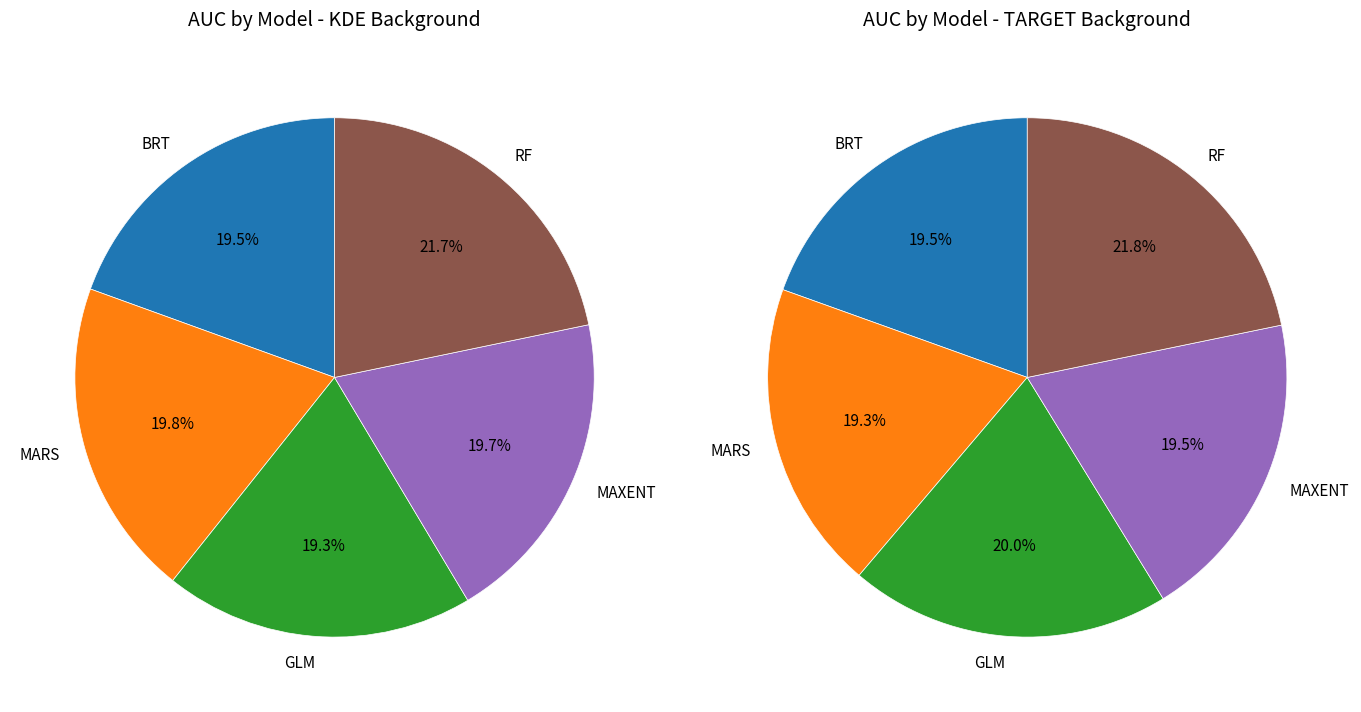

To the nearest percent, what is the combined percentage of GLM and BRT?

39%